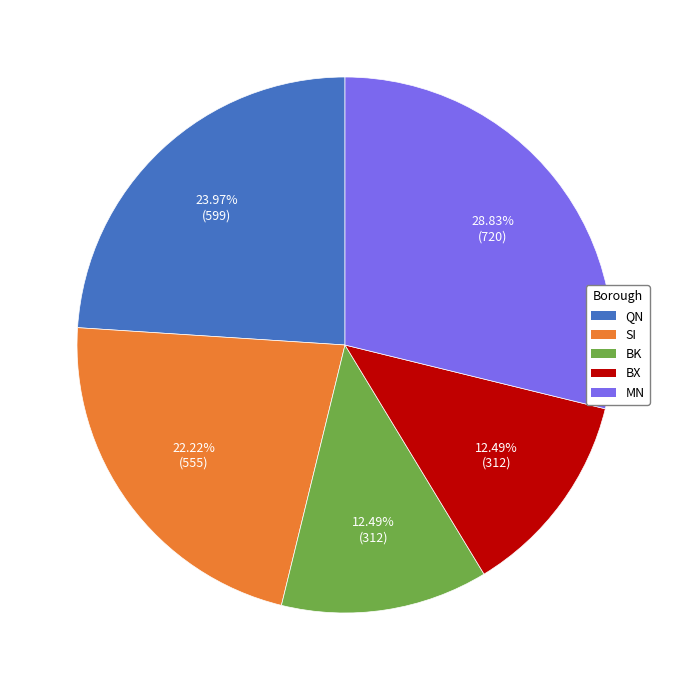

Is there a majority slice in this chart?

No